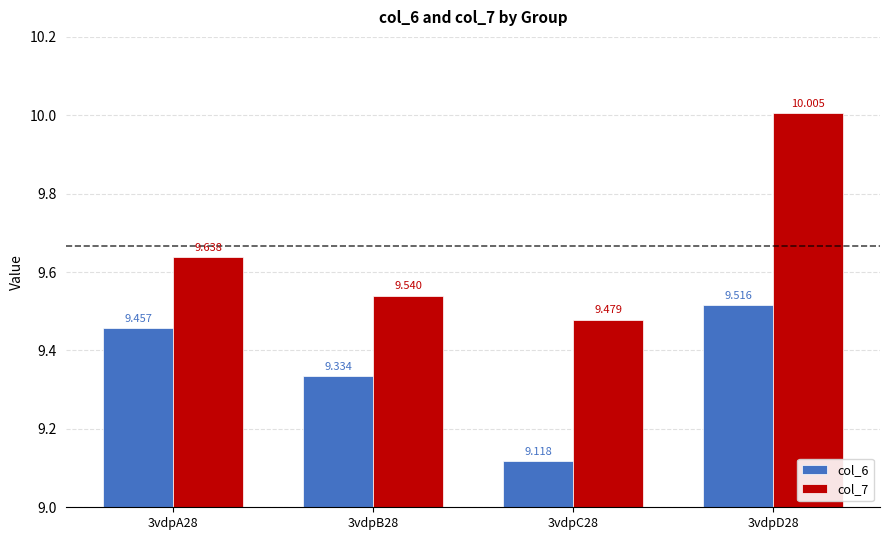

Rank the series at 3vdpB28 from lowest to highest value.

col_6, col_7